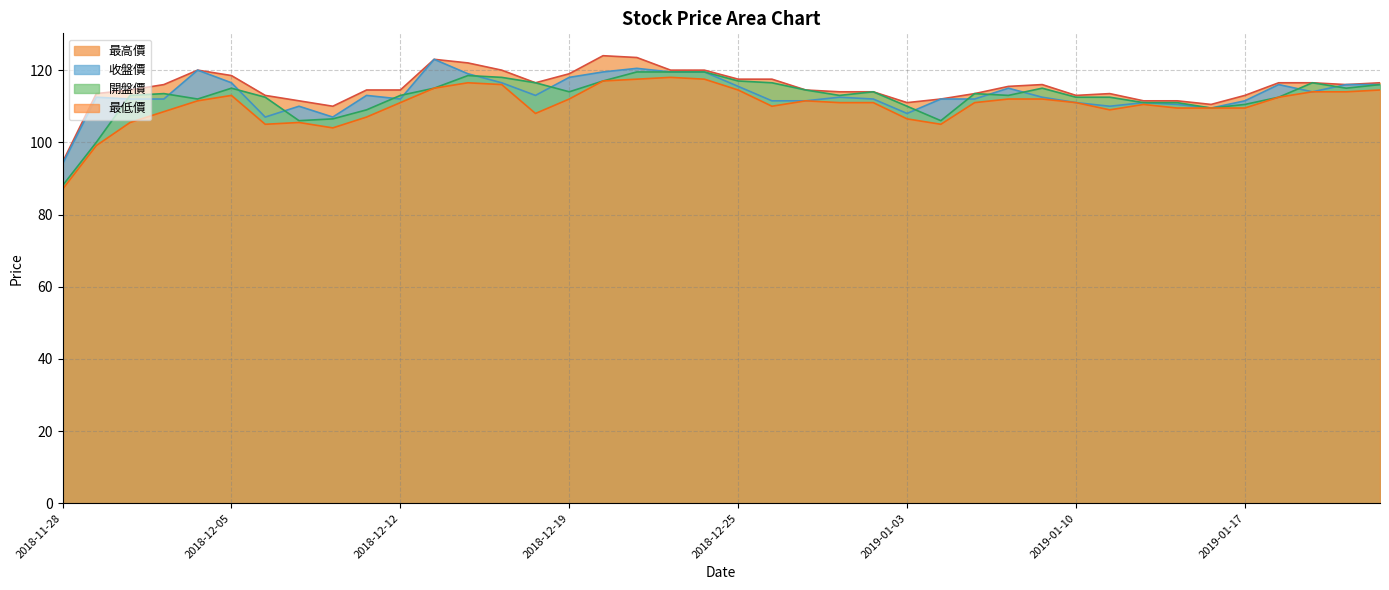

Reading left to right, transcribe all the data shown in this chart.

最低價: 2018-11-28=87.0	2018-11-29=99.1	2018-11-30=105.5	2018-12-03=108.5	2018-12-04=111.5	2018-12-05=113.0	2018-12-06=105.0	2018-12-07=105.5	2018-12-10=104.0	2018-12-11=107.0	2018-12-12=111.0	2018-12-13=115.0	2018-12-14=116.5	2018-12-17=116.0	2018-12-18=108.0	2018-12-19=112.0	2018-12-20=117.0	2018-12-21=117.5	2018-12-22=118.0	2018-12-24=117.5	2018-12-25=114.5	2018-12-26=110.0	2018-12-27=111.5	2018-12-28=111.0	2019-01-02=111.0	2019-01-03=106.5	2019-01-04=105.0	2019-01-07=111.0	2019-01-08=112.0	2019-01-09=112.0	2019-01-10=111.0	2019-01-11=109.0	2019-01-14=110.5	2019-01-15=109.5	2019-01-16=109.5	2019-01-17=109.5	2019-01-18=112.5	2019-01-21=114.0	2019-01-22=114.0	2019-01-23=114.5
開盤價: 2018-11-28=88.0	2018-11-29=100.0	2018-11-30=113.0	2018-12-03=113.5	2018-12-04=112.0	2018-12-05=115.0	2018-12-06=112.5	2018-12-07=106.0	2018-12-10=106.5	2018-12-11=109.0	2018-12-12=113.0	2018-12-13=115.0	2018-12-14=118.5	2018-12-17=118.0	2018-12-18=116.5	2018-12-19=114.0	2018-12-20=117.0	2018-12-21=119.5	2018-12-22=119.5	2018-12-24=119.5	2018-12-25=117.0	2018-12-26=116.5	2018-12-27=114.5	2018-12-28=113.0	2019-01-02=114.0	2019-01-03=110.0	2019-01-04=106.0	2019-01-07=113.5	2019-01-08=113.0	2019-01-09=115.0	2019-01-10=112.5	2019-01-11=112.5	2019-01-14=111.0	2019-01-15=111.0	2019-01-16=109.5	2019-01-17=110.5	2019-01-18=112.5	2019-01-21=116.5	2019-01-22=115.0	2019-01-23=116.0
收盤價: 2018-11-28=94.0	2018-11-29=112.5	2018-11-30=112.0	2018-12-03=112.0	2018-12-04=120.0	2018-12-05=116.5	2018-12-06=107.0	2018-12-07=110.0	2018-12-10=107.0	2018-12-11=113.0	2018-12-12=112.0	2018-12-13=123.0	2018-12-14=119.0	2018-12-17=116.5	2018-12-18=113.0	2018-12-19=118.0	2018-12-20=119.5	2018-12-21=120.5	2018-12-22=119.5	2018-12-24=119.5	2018-12-25=115.5	2018-12-26=111.5	2018-12-27=111.5	2018-12-28=112.5	2019-01-02=112.0	2019-01-03=108.0	2019-01-04=112.0	2019-01-07=112.0	2019-01-08=115.0	2019-01-09=112.5	2019-01-10=111.0	2019-01-11=110.0	2019-01-14=111.0	2019-01-15=110.5	2019-01-16=109.5	2019-01-17=111.5	2019-01-18=116.0	2019-01-21=114.0	2019-01-22=116.0	2019-01-23=116.0
最高價: 2018-11-28=94.5	2018-11-29=113.5	2018-11-30=114.5	2018-12-03=116.0	2018-12-04=120.0	2018-12-05=118.5	2018-12-06=113.0	2018-12-07=111.5	2018-12-10=110.0	2018-12-11=114.5	2018-12-12=114.5	2018-12-13=123.0	2018-12-14=122.0	2018-12-17=120.0	2018-12-18=116.5	2018-12-19=119.0	2018-12-20=124.0	2018-12-21=123.5	2018-12-22=120.0	2018-12-24=120.0	2018-12-25=117.5	2018-12-26=117.5	2018-12-27=114.5	2018-12-28=114.0	2019-01-02=114.0	2019-01-03=111.0	2019-01-04=112.0	2019-01-07=113.5	2019-01-08=115.5	2019-01-09=116.0	2019-01-10=113.0	2019-01-11=113.5	2019-01-14=111.5	2019-01-15=111.5	2019-01-16=110.5	2019-01-17=113.0	2019-01-18=116.5	2019-01-21=116.5	2019-01-22=116.0	2019-01-23=116.5